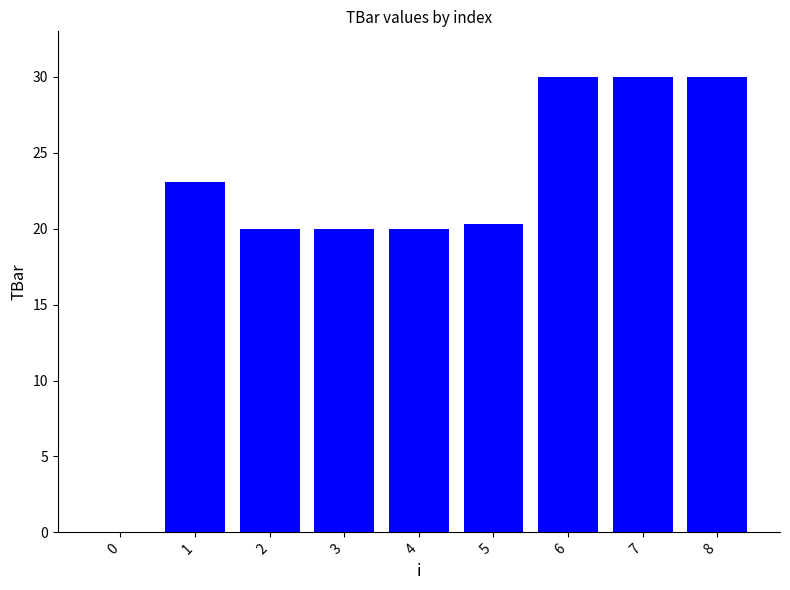

Are the bars horizontal?

No